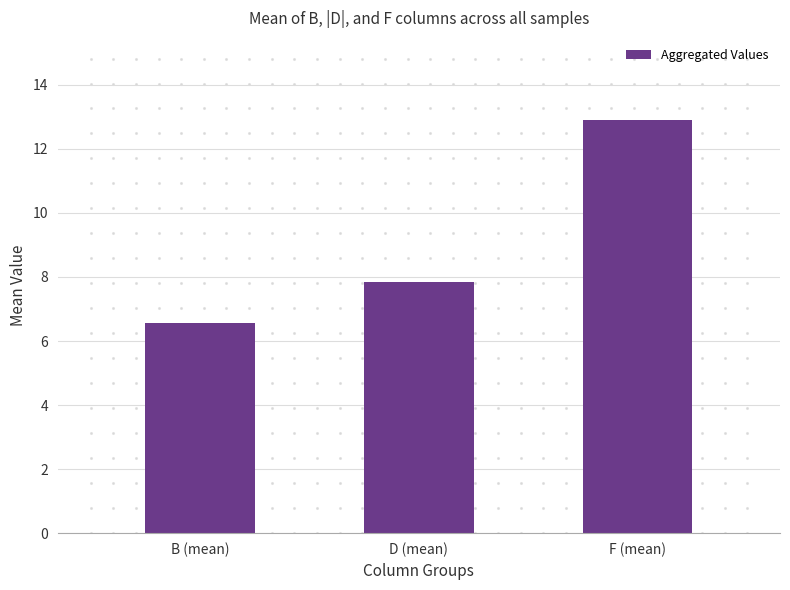

What is the change in value from D (mean) to F (mean)?

+5.0